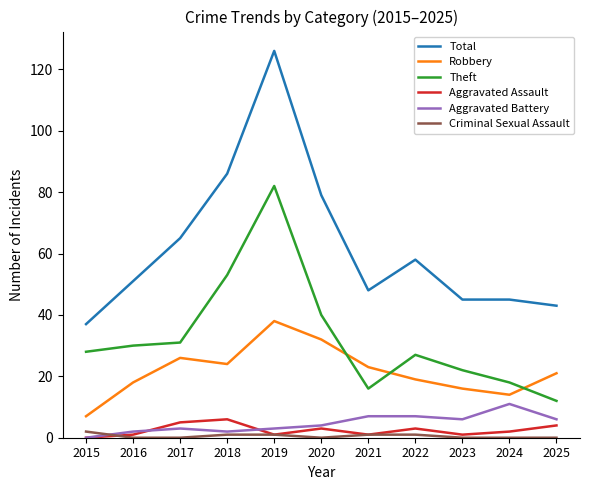

Is this an area chart (filled region under the line)?

No